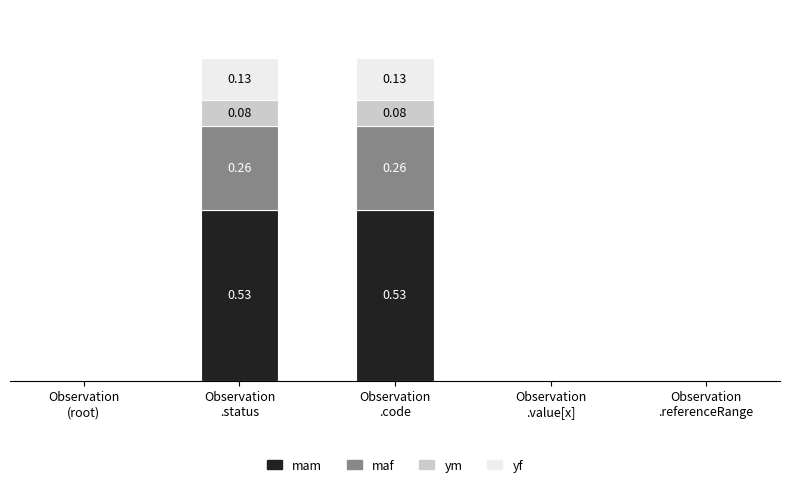

At Observation
.referenceRange, list the series in order from smallest to largest.

mam, maf, ym, yf